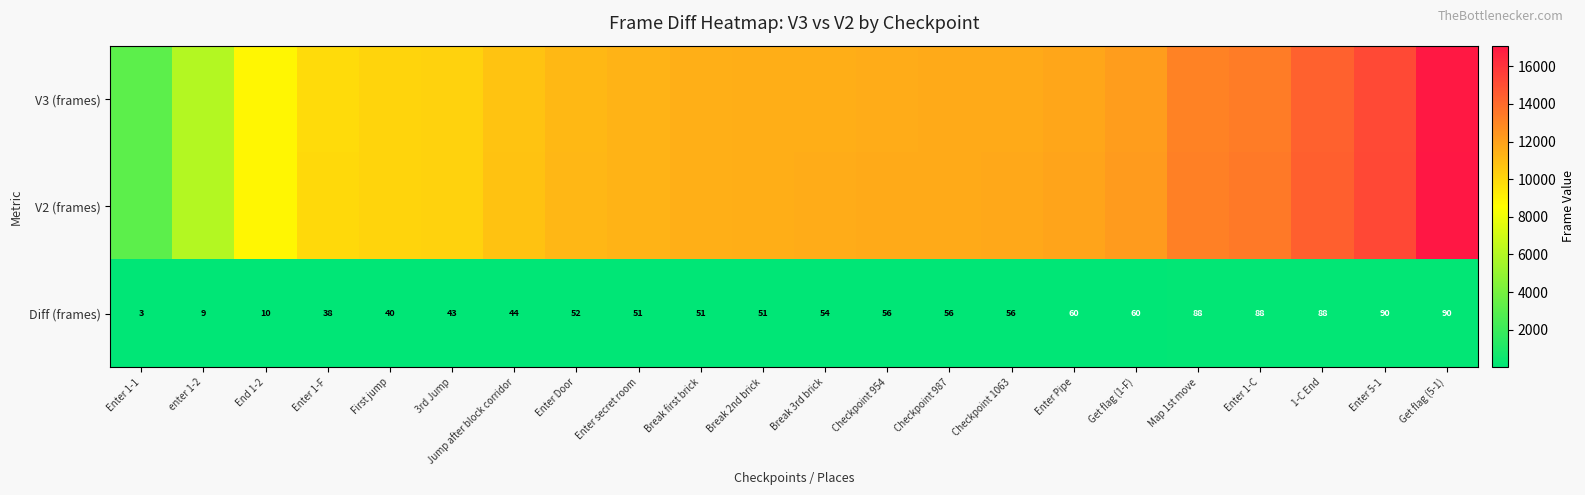

At which label is Diff (frames) closest to 46?

Jump after block corridor